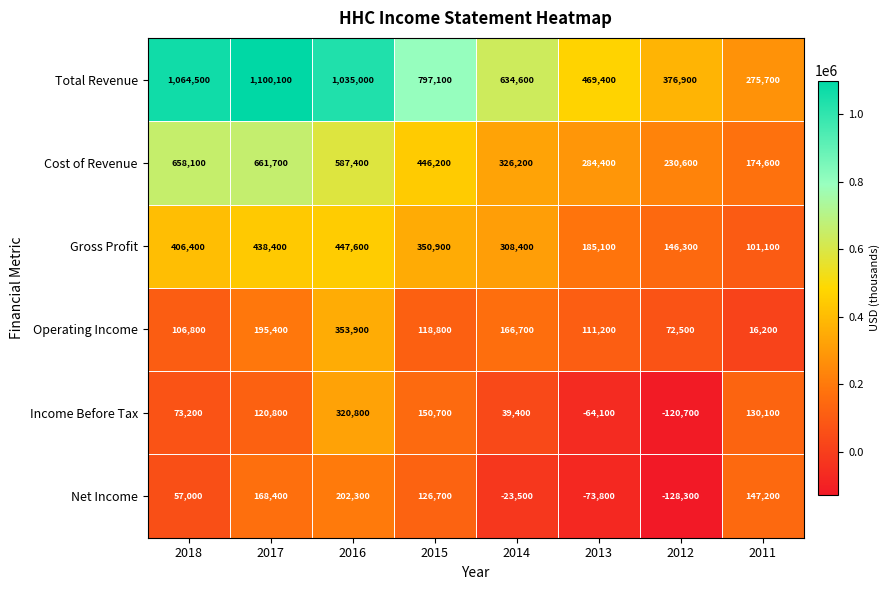

What is the total value across all series at 2016?

2947000